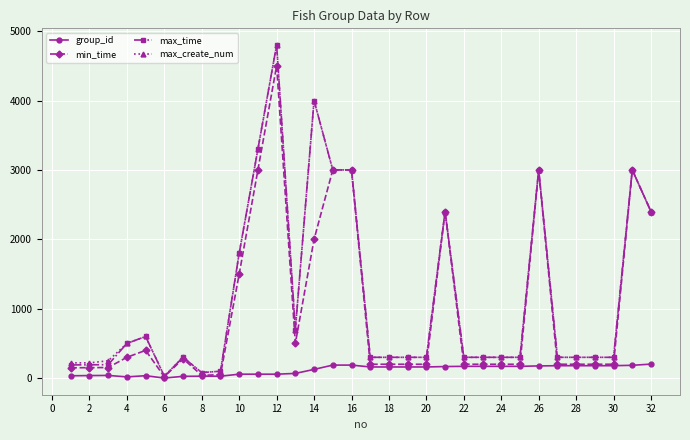

How many values in the group_id series are below 161?

14